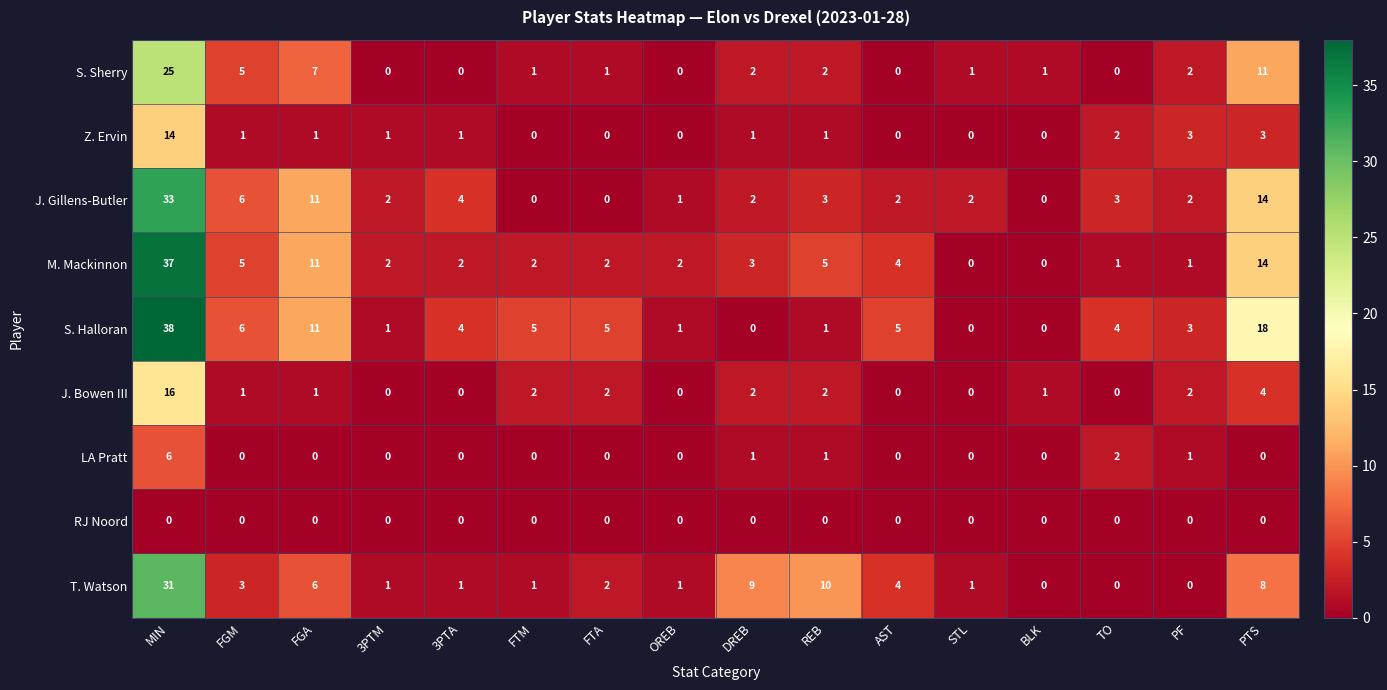

The value of S. Halloran at OREB is 2. True or false?

False